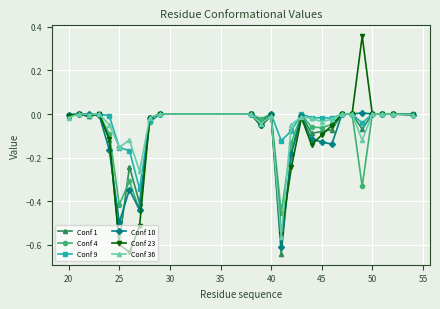

Which series has the widest spread of values?

Conf 23